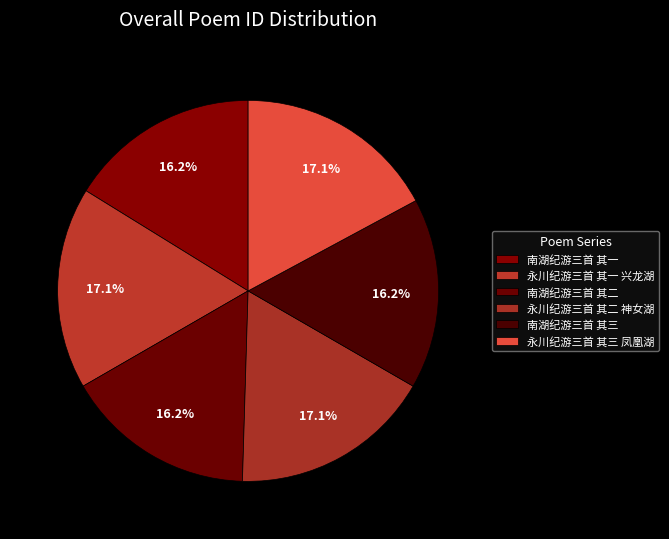

Rank the categories by value from highest to lowest.

永川纪游三首 其三 凤凰湖, 永川纪游三首 其二 神女湖, 永川纪游三首 其一 兴龙湖, 南湖纪游三首 其三, 南湖纪游三首 其二, 南湖纪游三首 其一